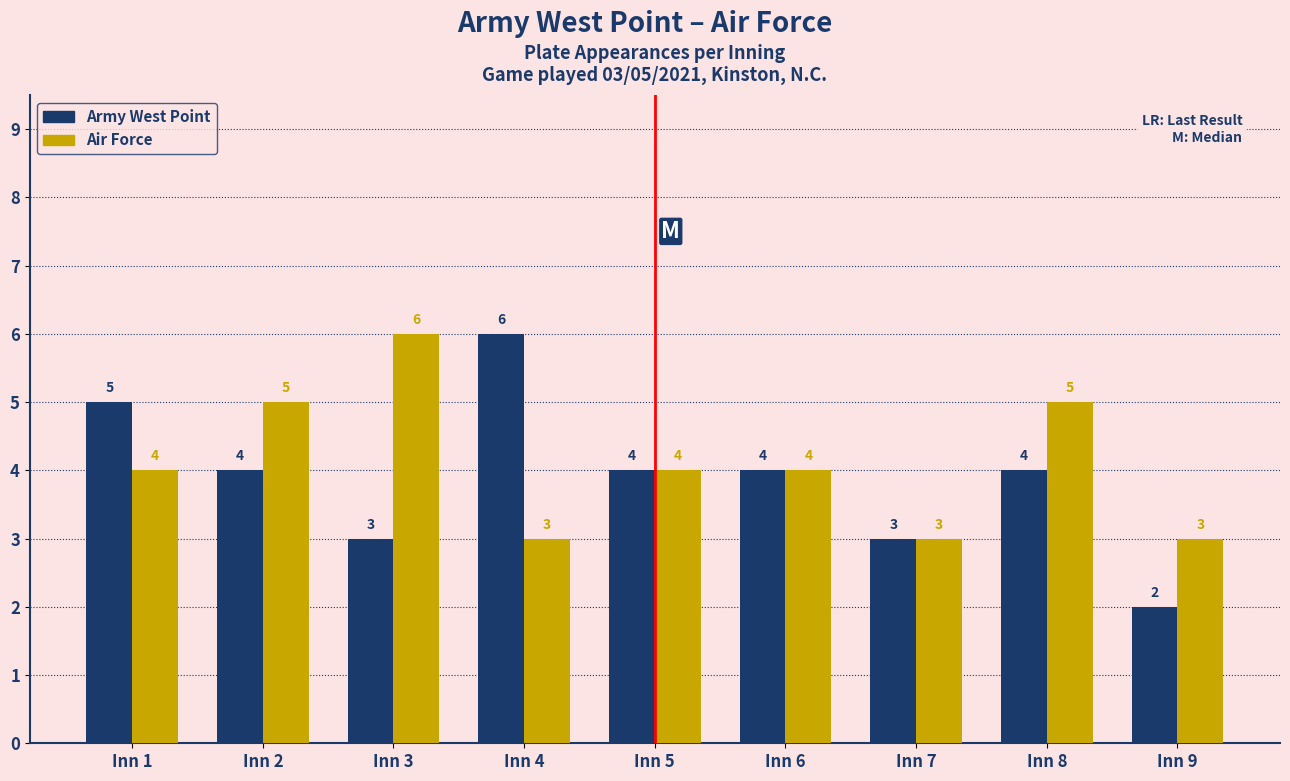

Rank the series by their average value, from highest to lowest.

Air Force, Army West Point